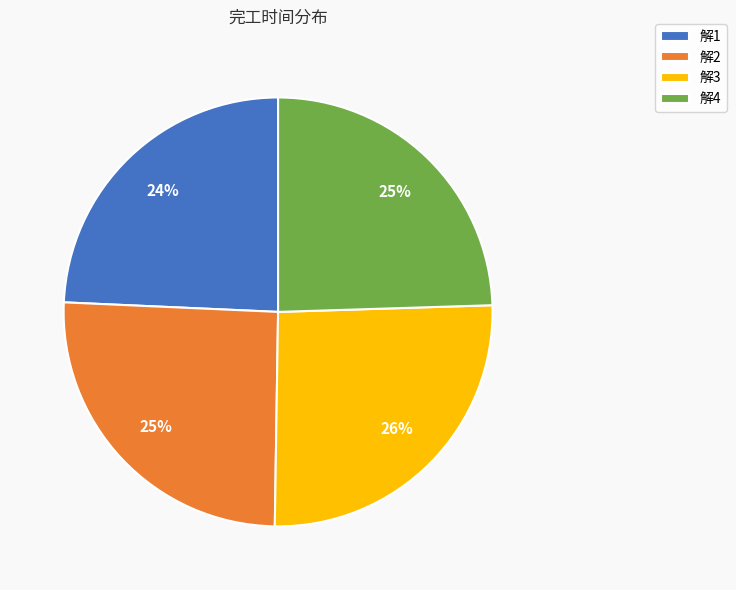

True or false: 解4 accounts for 34% of the total.

False